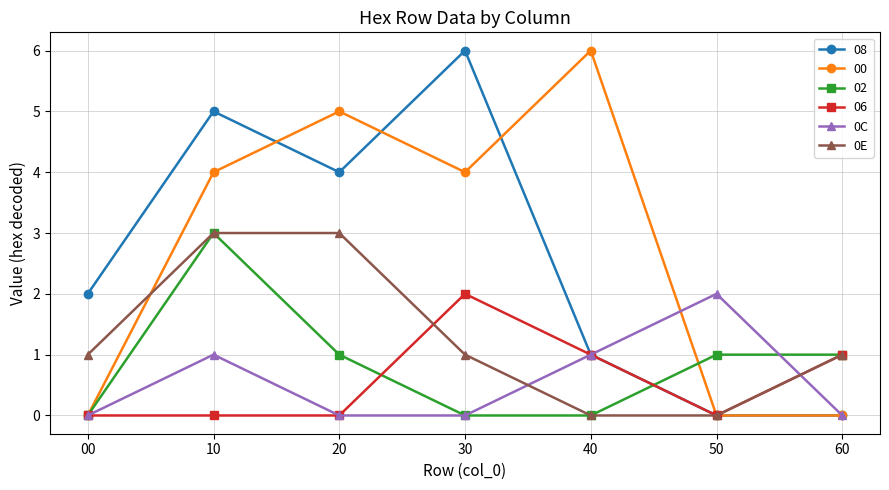

What is the sum of all 0C values?

4